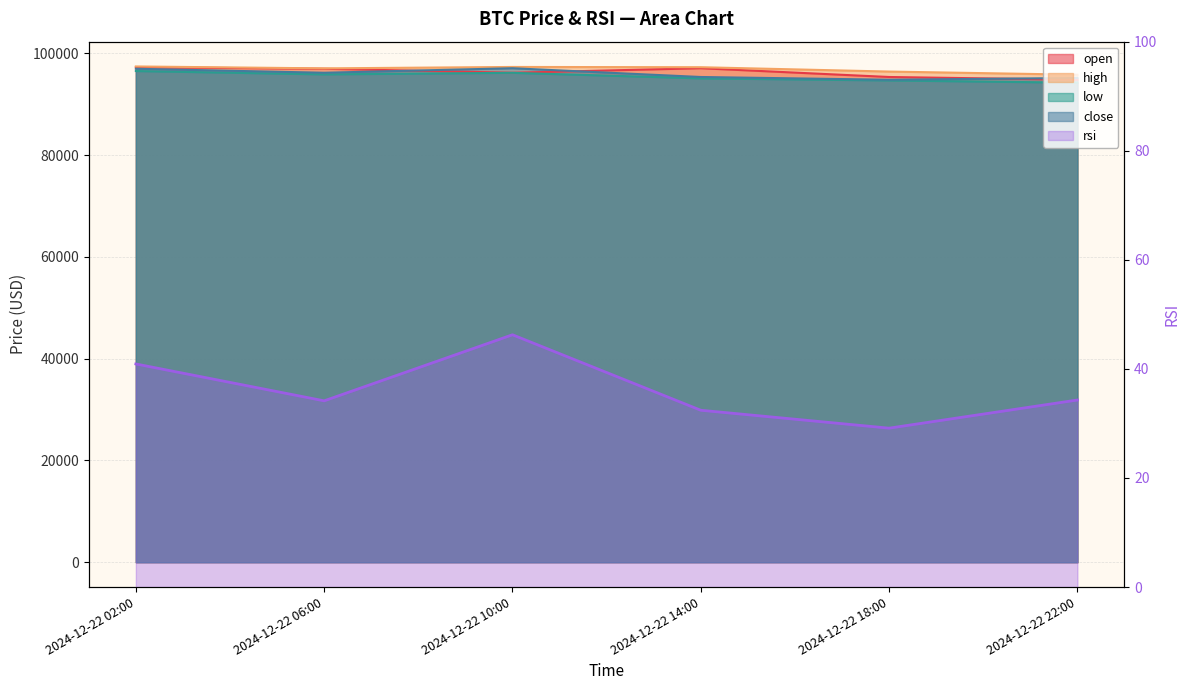

At which label does high reach its peak?

2024-12-22 02:00